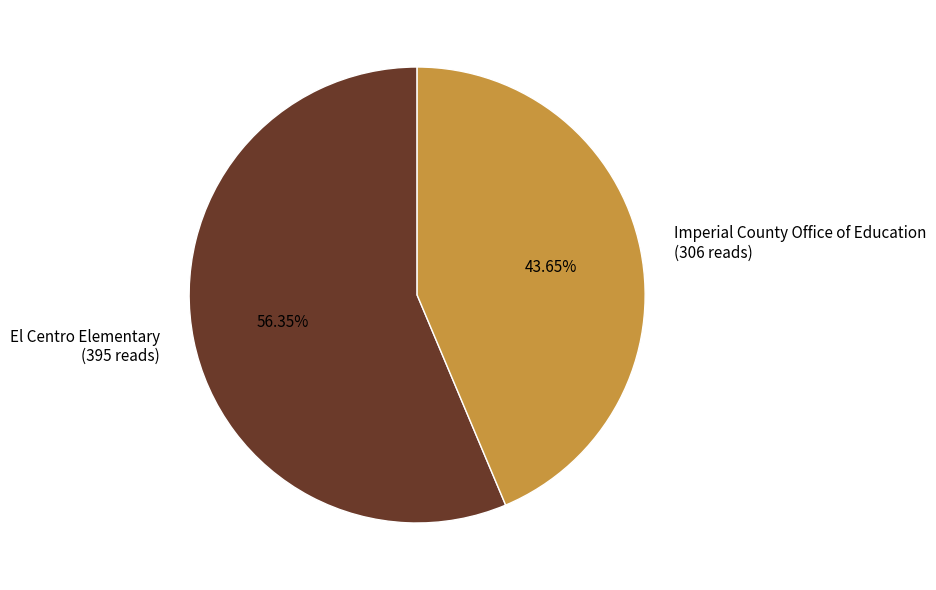

Which slice is the smallest?

Imperial County Office of Education